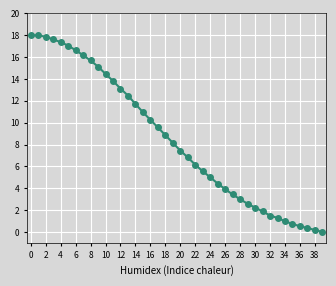

What is the value of the 19th point from the left?

8.9